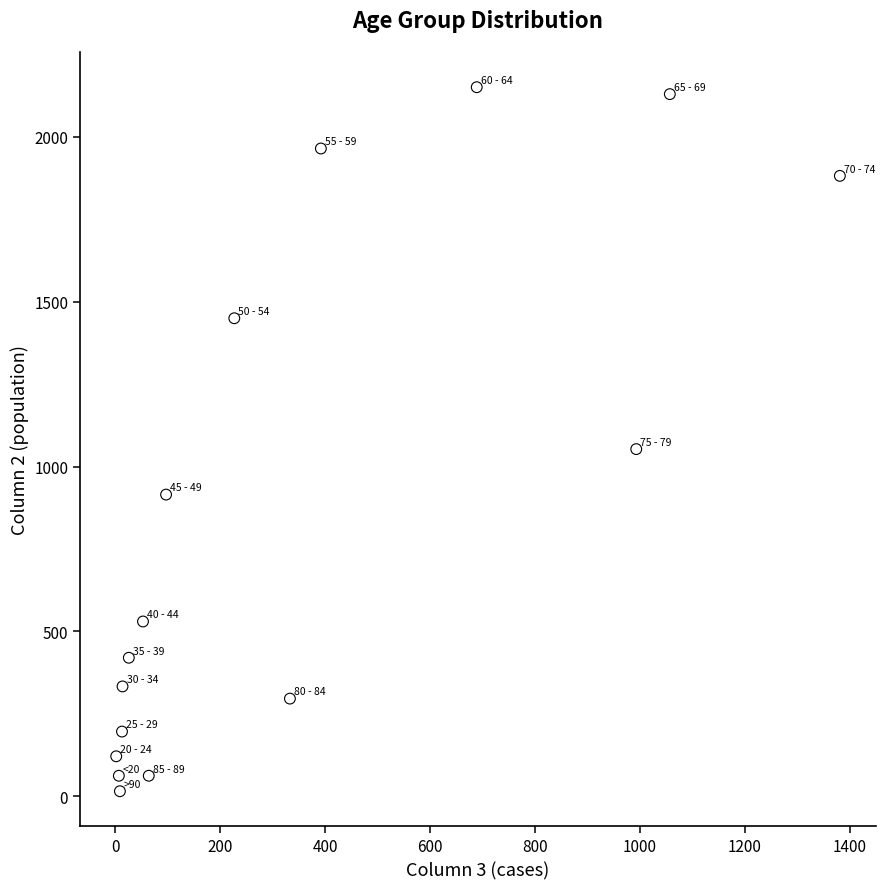

What Y value in the scatter plot is closest to 1083?

1053